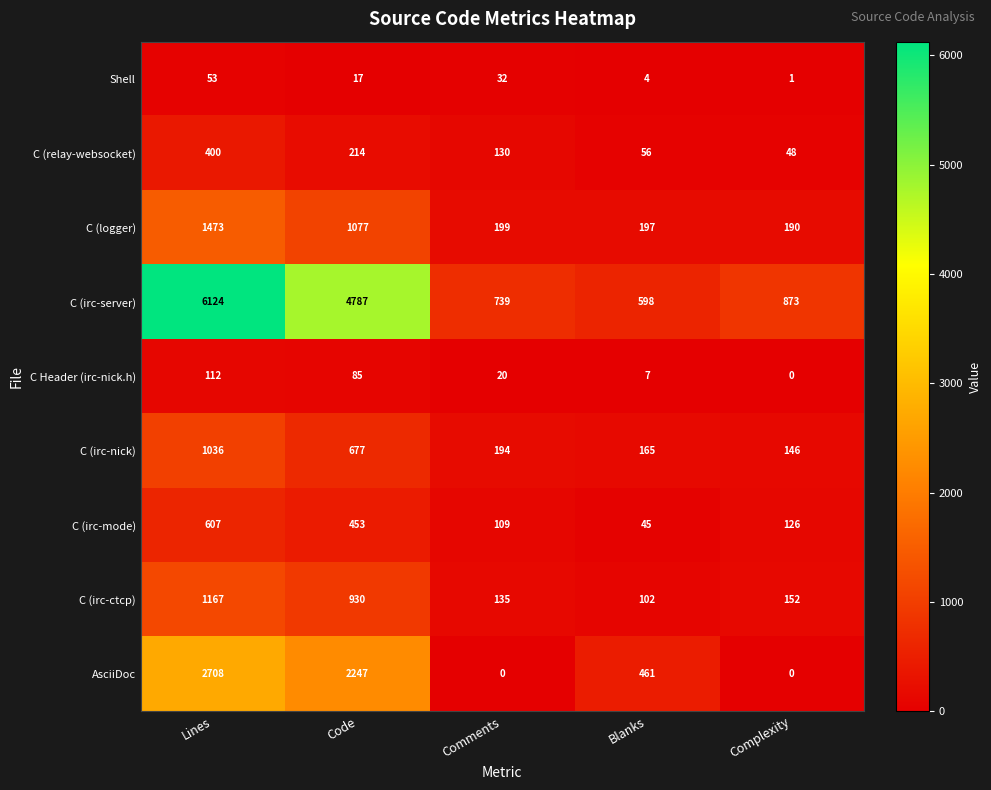

Where is C (irc-server) nearest to the value 3361?

Code